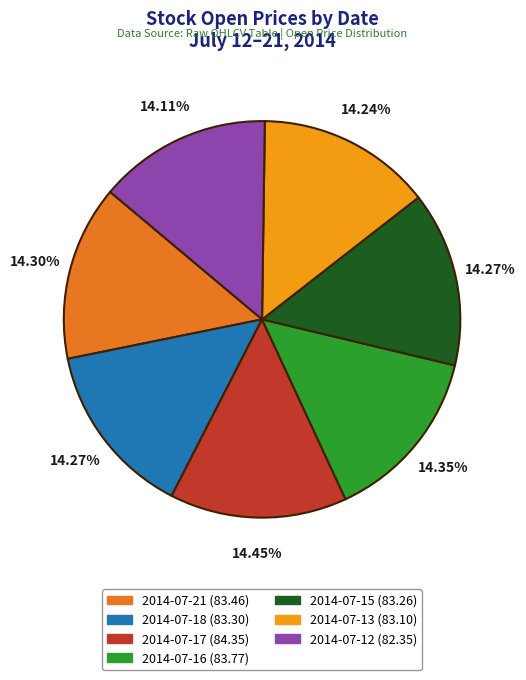

To the nearest percent, what is the average slice percentage?

14%